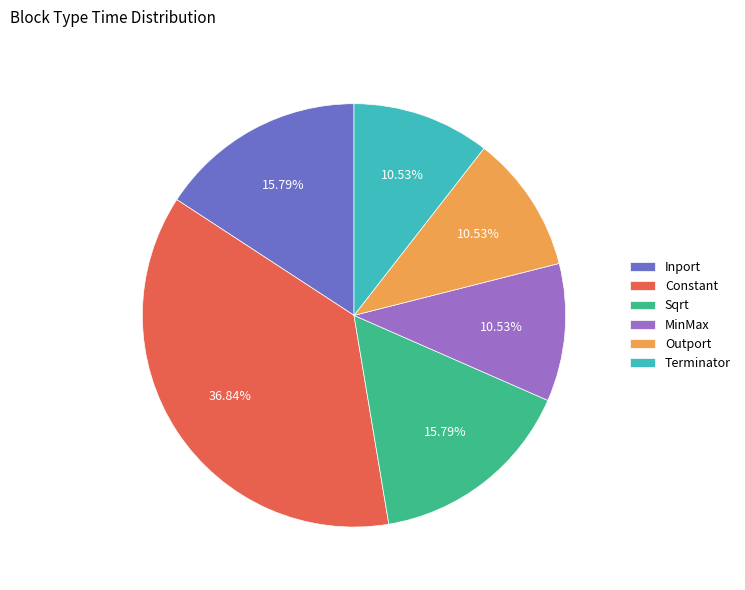

True or false: Constant accounts for 37% of the total.

True